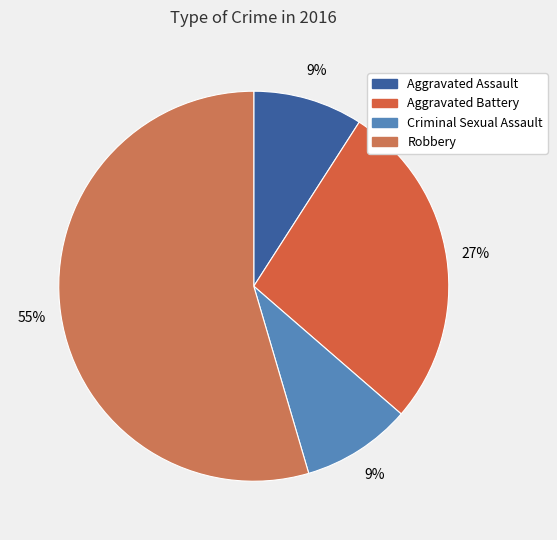

Combined, what portion of the pie is Aggravated Assault and Aggravated Battery?

36.4%